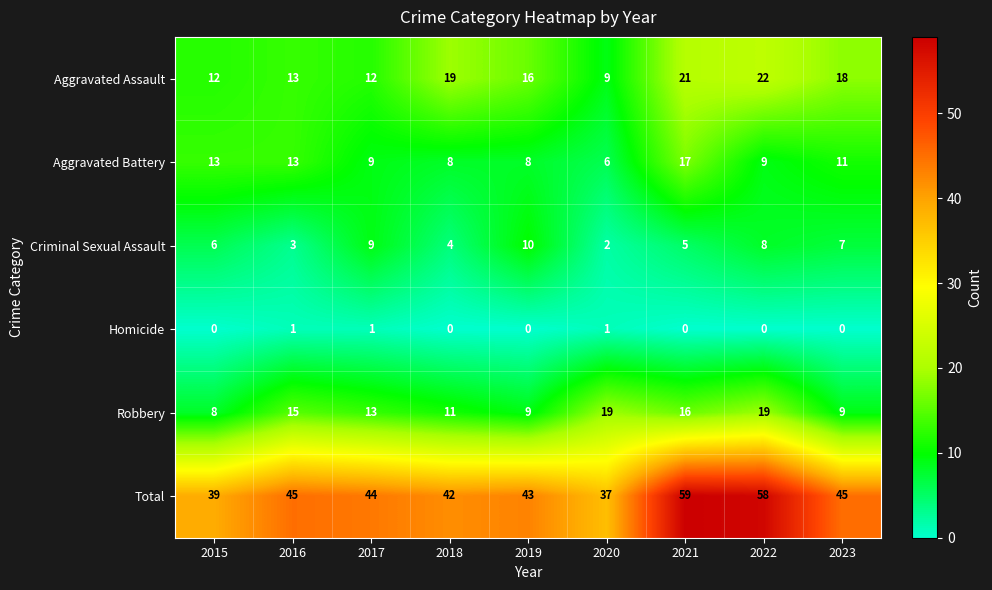

At which category is the sum across all series the highest?

2021